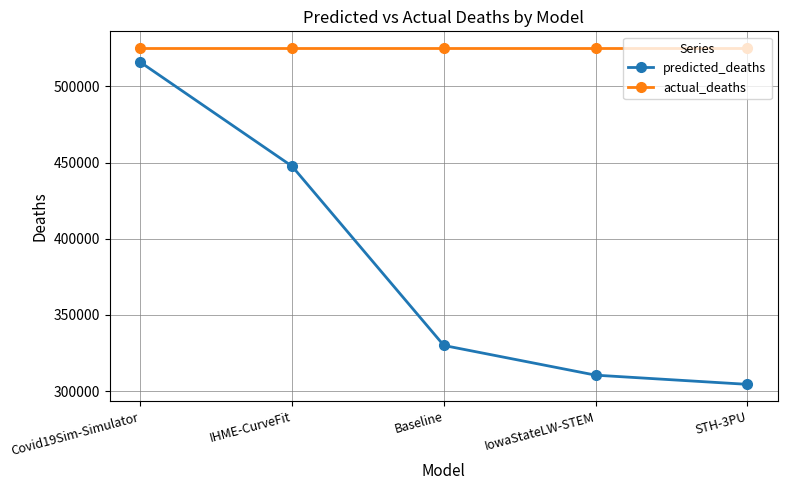

What is the smallest value displayed?

304455.0